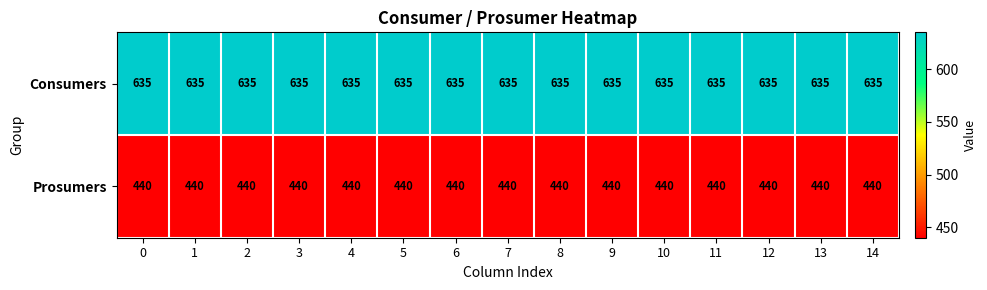

At how many categories does at least one series exceed 462?

15